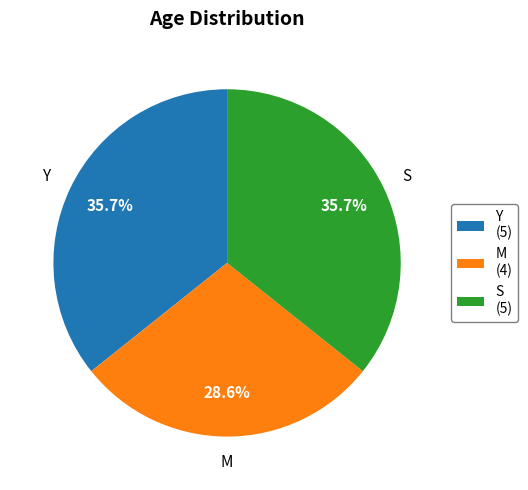

What percentage is the Y slice, to the nearest percent?

36%